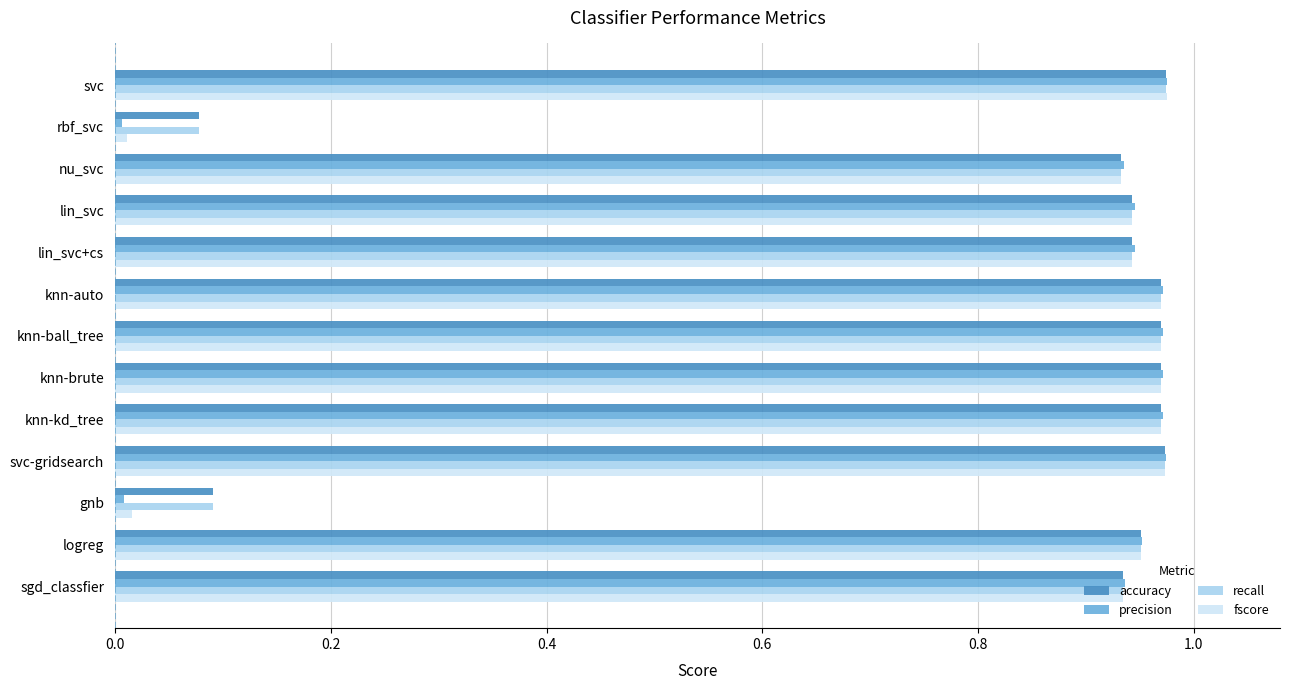

Which series has the largest range (max minus min)?

precision